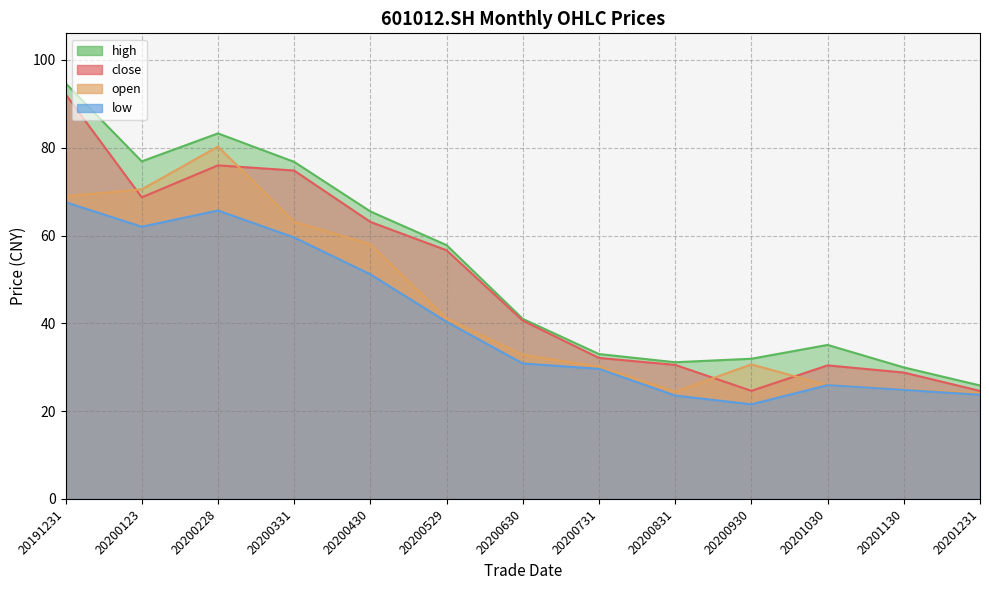

List the series in order of their overall mean, highest first.

high, close, open, low